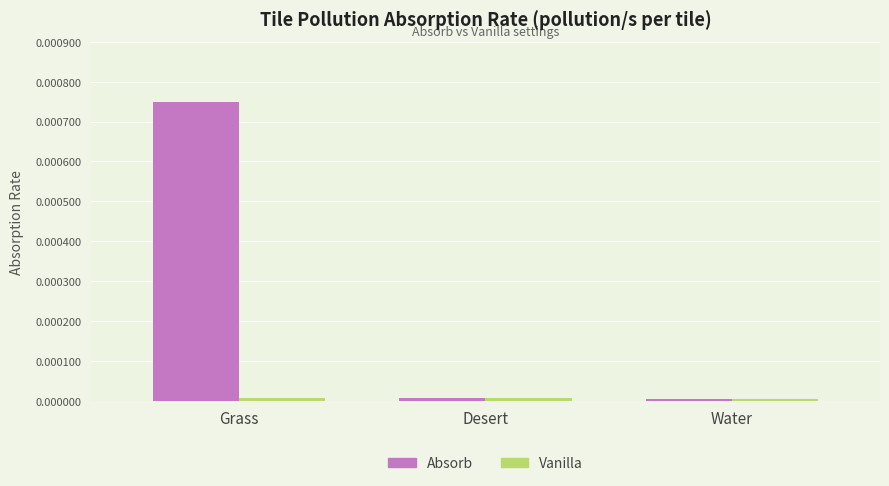

How many groups of bars are there?

3